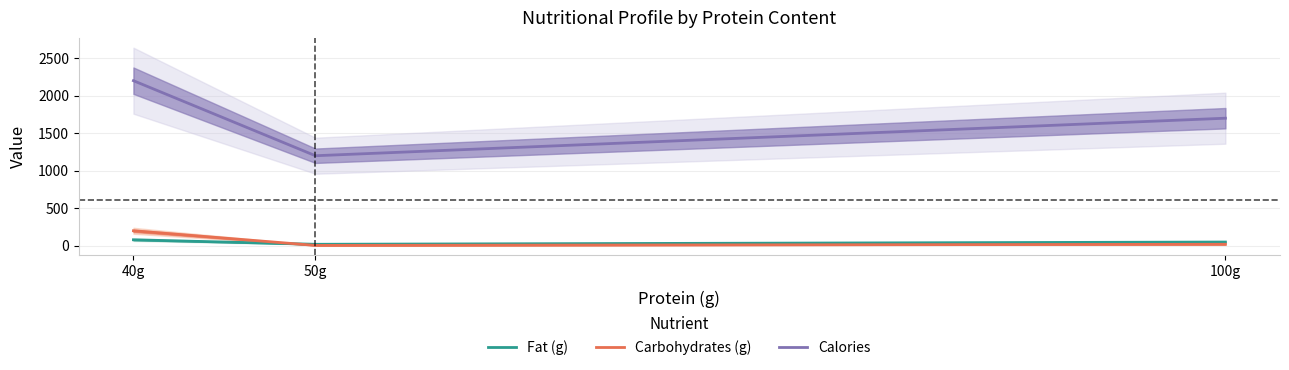

At which label does Carbohydrates (g) first exceed 20?

40g